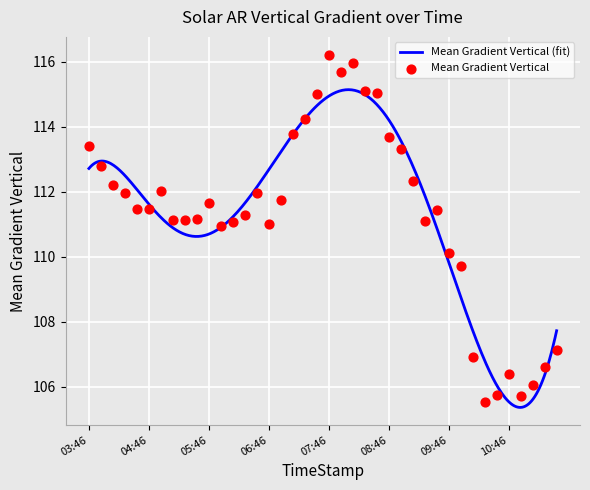

Which has a higher value, 10:46 or 04:58?

04:58